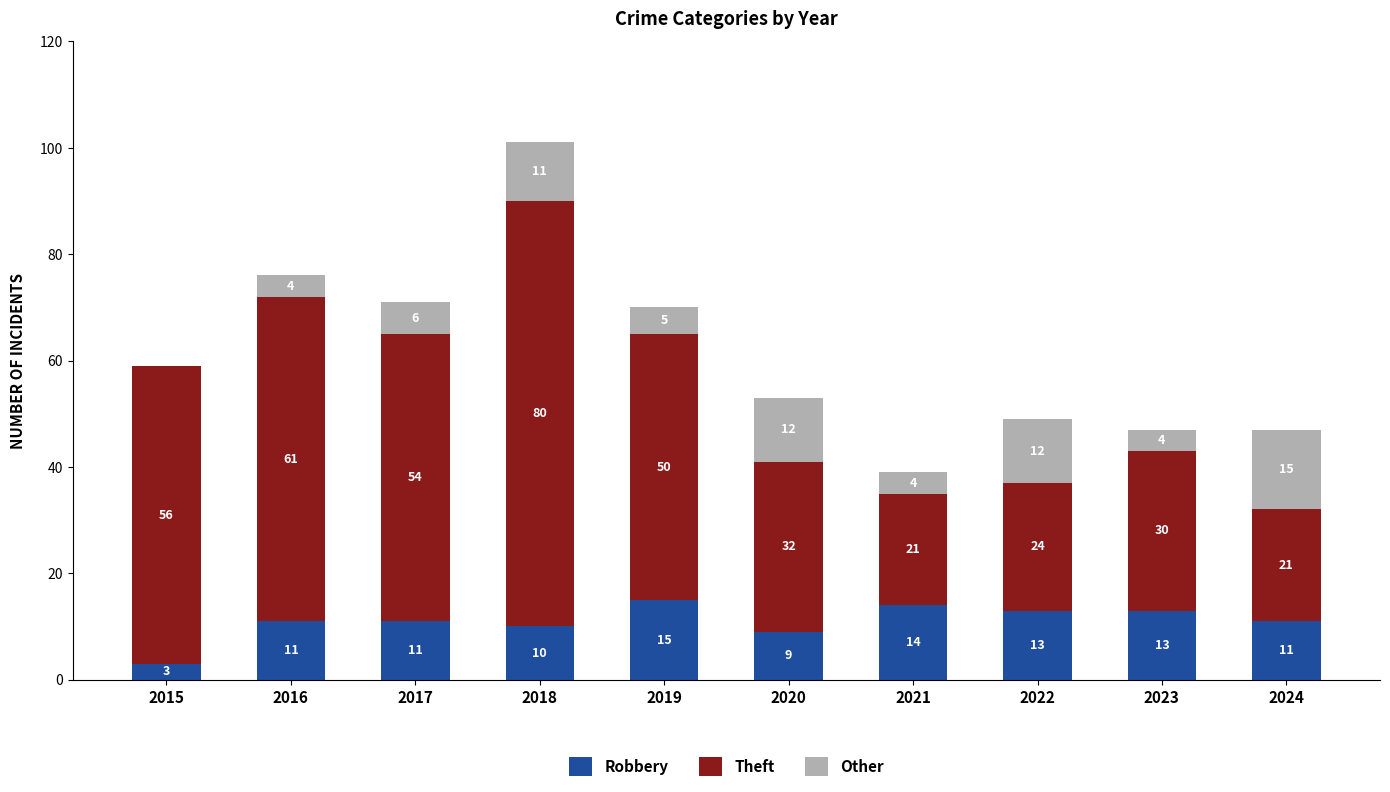

What is the highest value of the Robbery series?

15